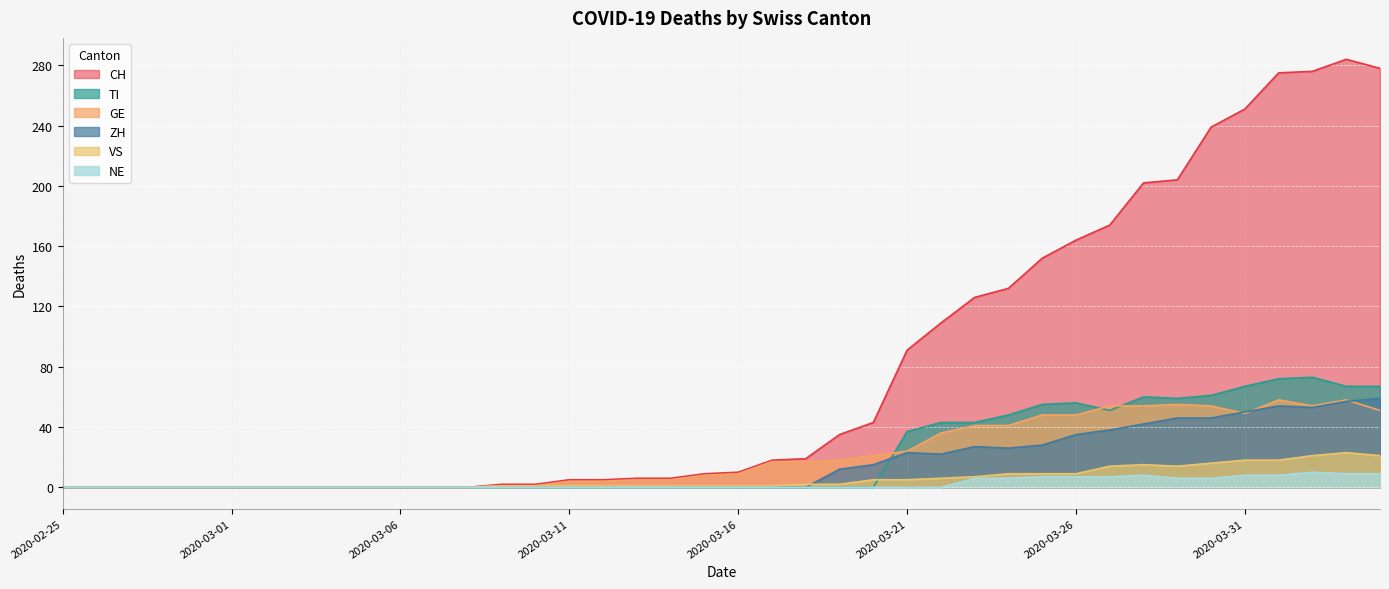

True or false: VS and NE intersect in this chart.

False